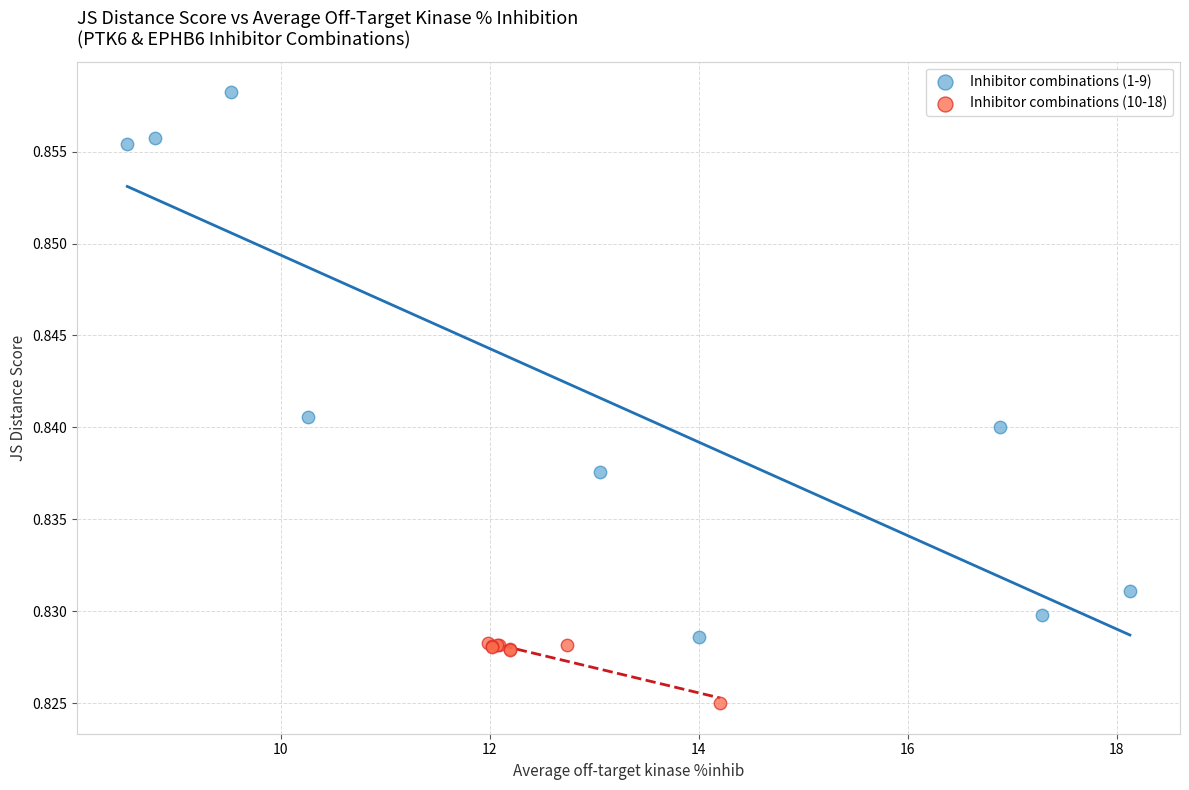

Which series has the largest Y range (max minus min)?

Inhibitor combinations (1-9)